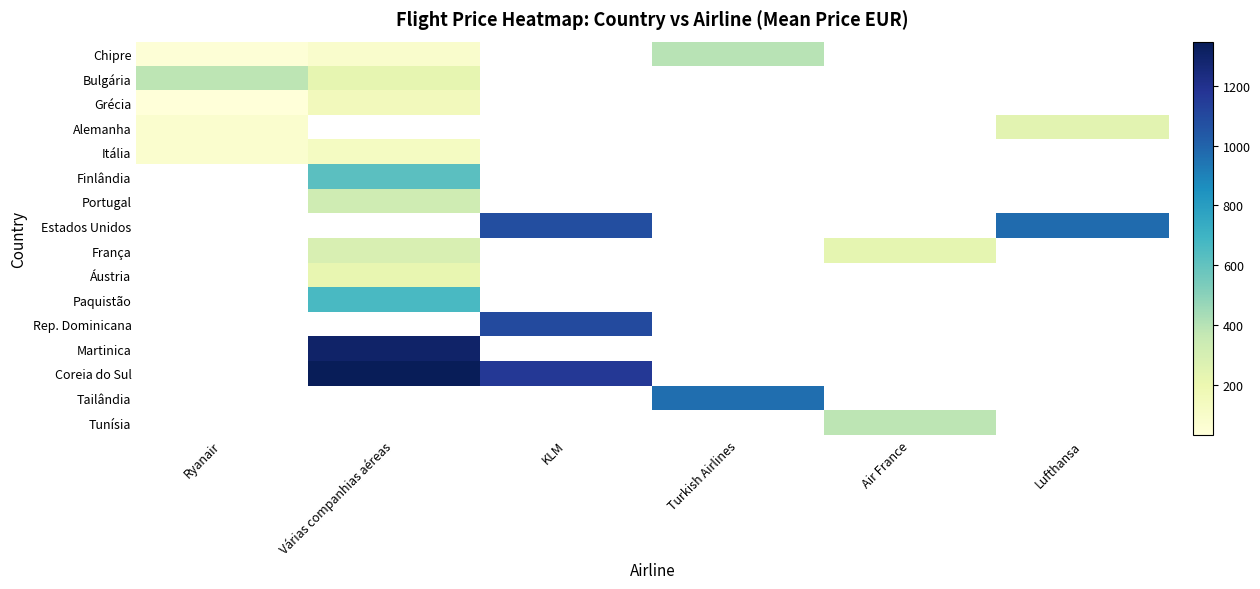

How many distinct data groups are displayed?

16